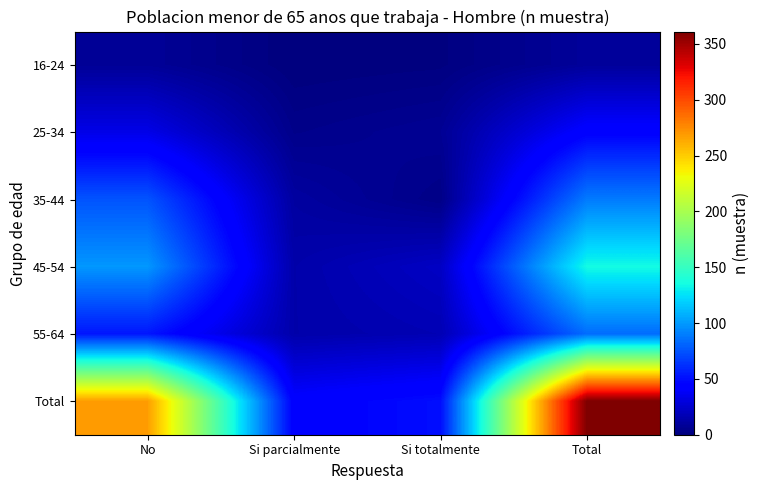

Reading right to left, extract all data points from this chart.

16-24: Total=9	Si totalmente=1	Si parcialmente=0	No=8
25-34: Total=44	Si totalmente=7	Si parcialmente=4	No=33
35-44: Total=89	Si totalmente=3	Si parcialmente=11	No=75
45-54: Total=135	Si totalmente=22	Si parcialmente=14	No=99
55-64: Total=84	Si totalmente=17	Si parcialmente=14	No=53
Total: Total=361	Si totalmente=50	Si parcialmente=43	No=268